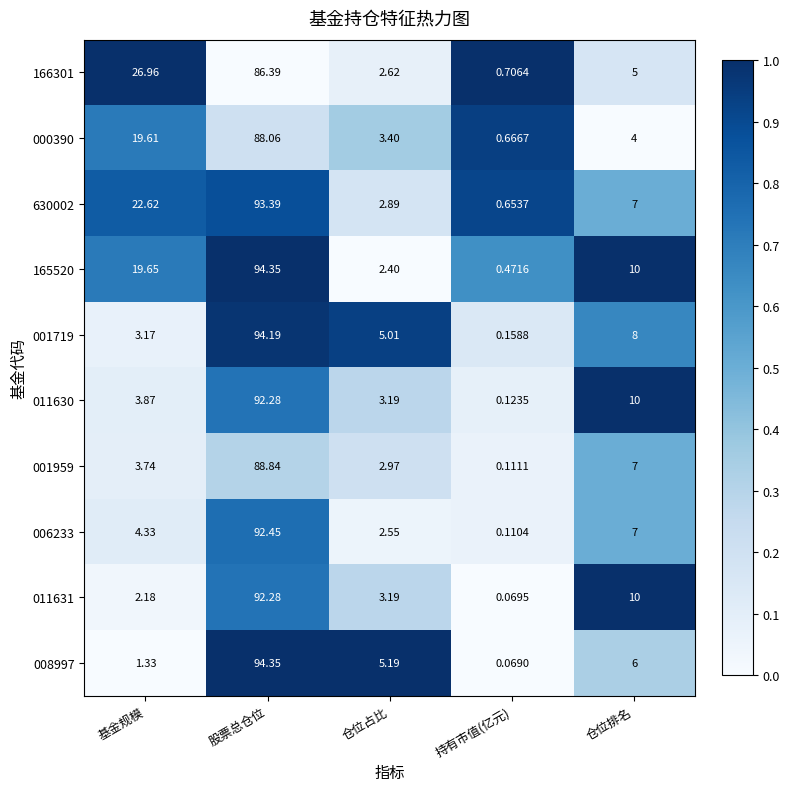

List the labels in order of 006233 value, largest first.

股票总仓位, 仓位排名, 基金规模, 仓位占比, 持有市值(亿元)